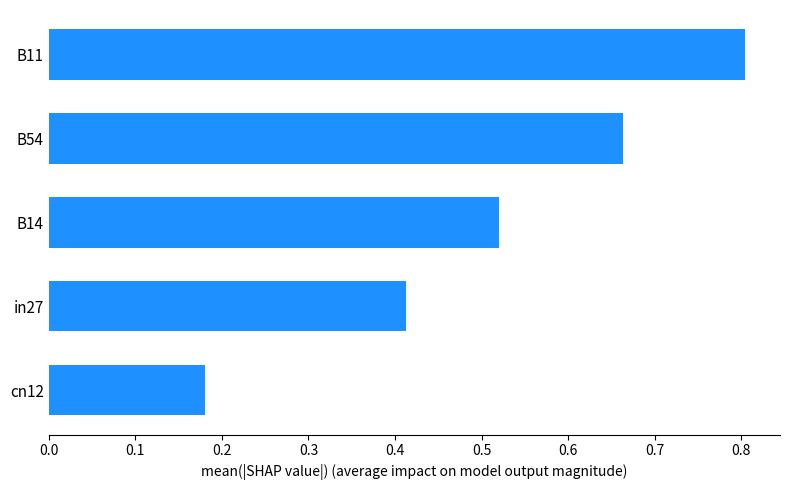

List the labels in order of value, largest first.

B11, B54, B14, in27, cn12